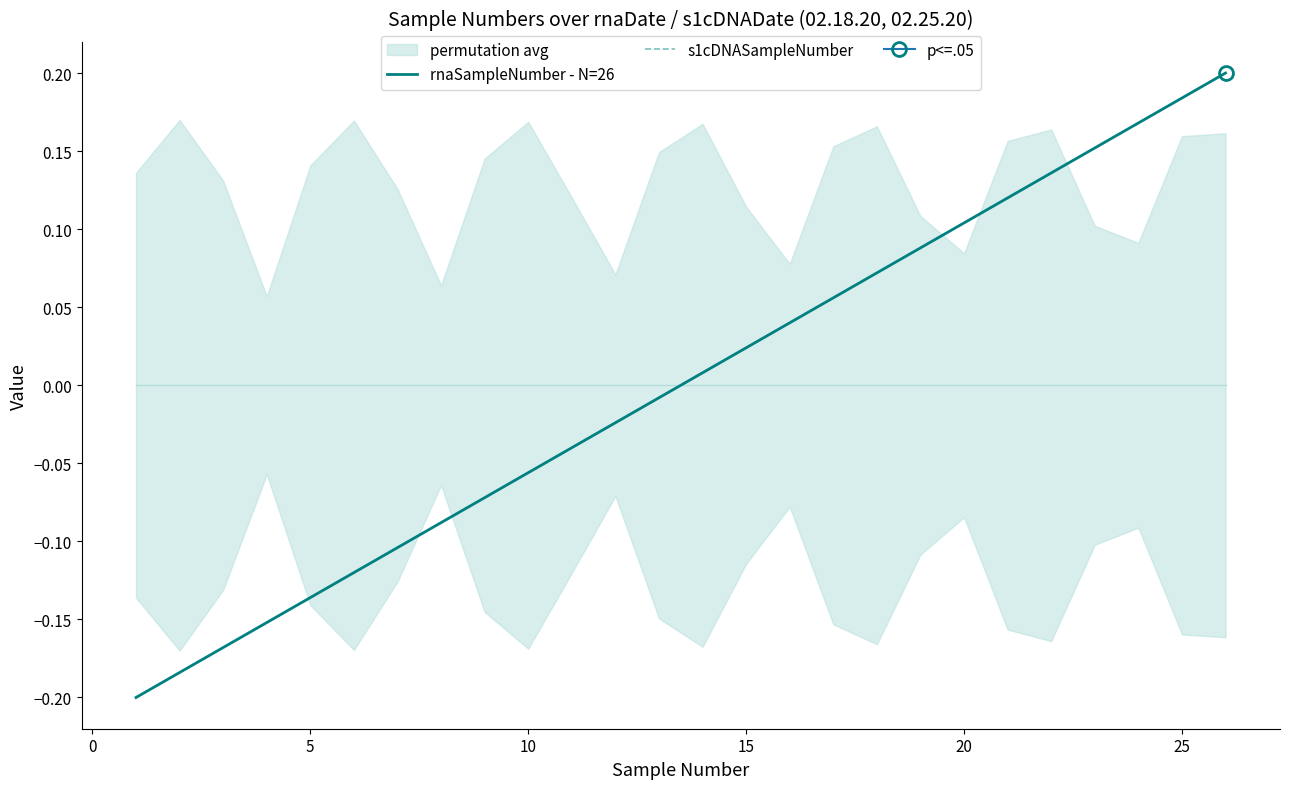

Does the chart have visible grid lines?

No